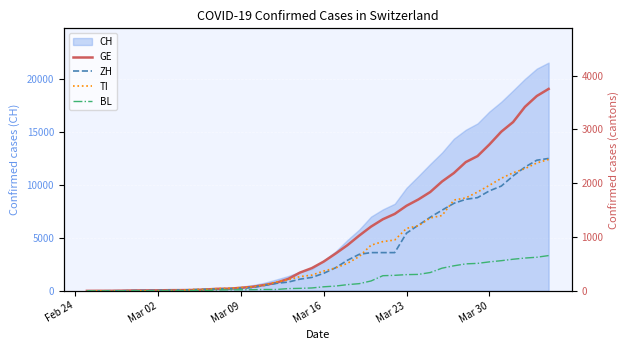

Is it true that BL equals 17 at 18?

False